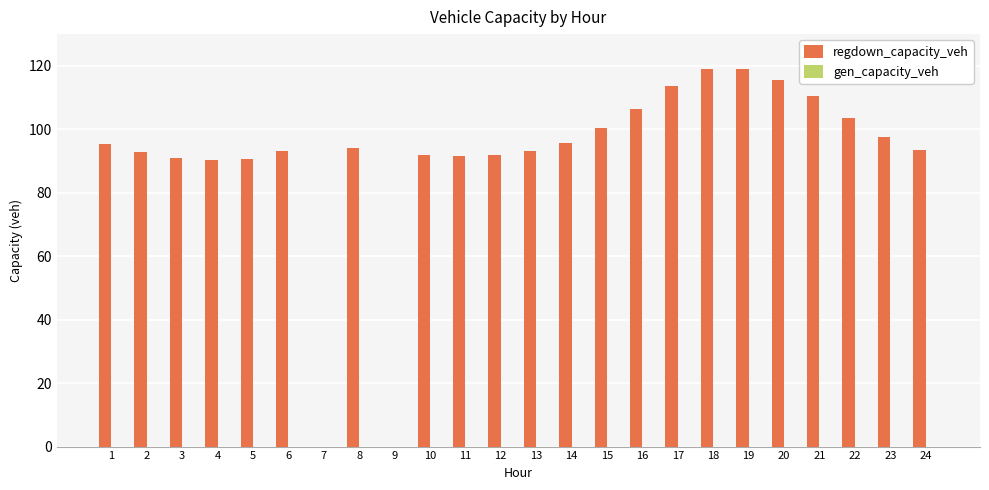

The chart shows a value of 113.6 at 17. True or false?

True